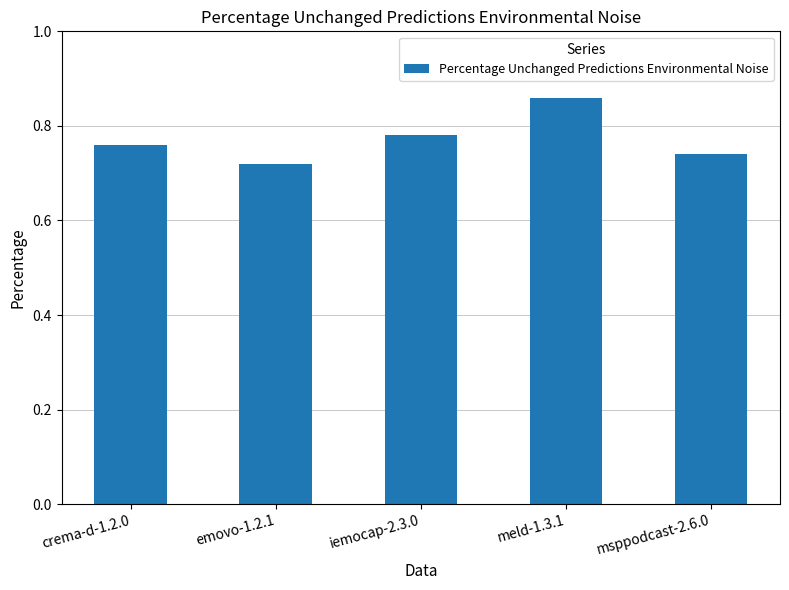

Which label corresponds to the smallest value in the chart?

emovo-1.2.1